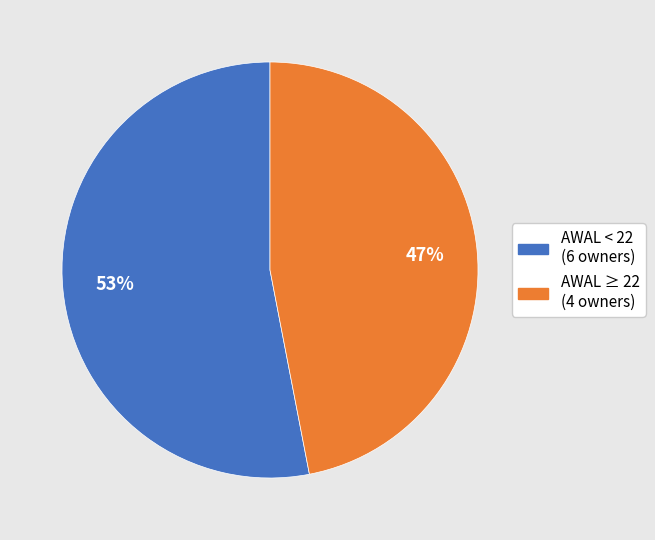

To the nearest percent, what is the average slice percentage?

50%